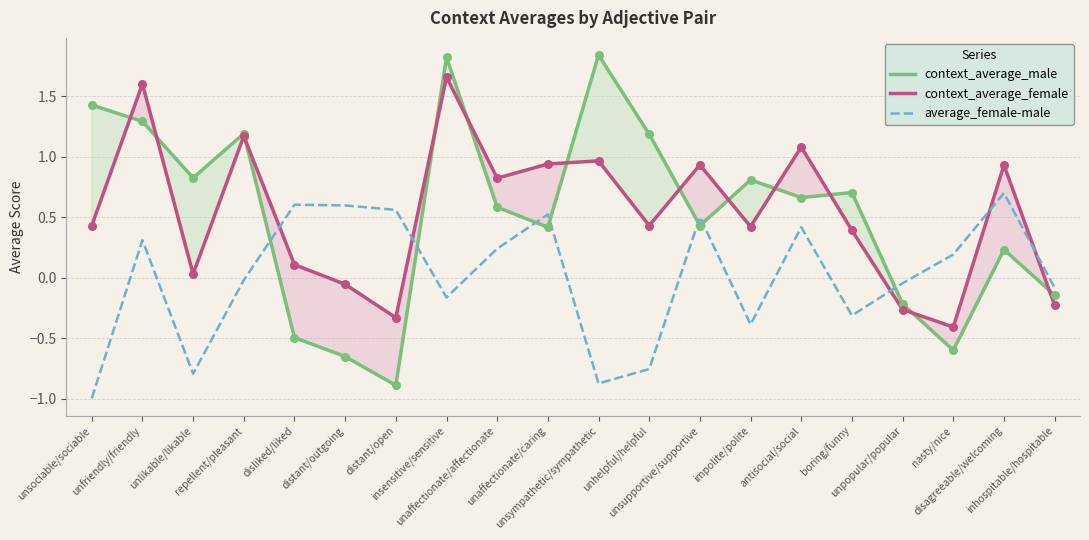

What are all the series names shown in the legend?

context_average_male, context_average_female, average_female-male